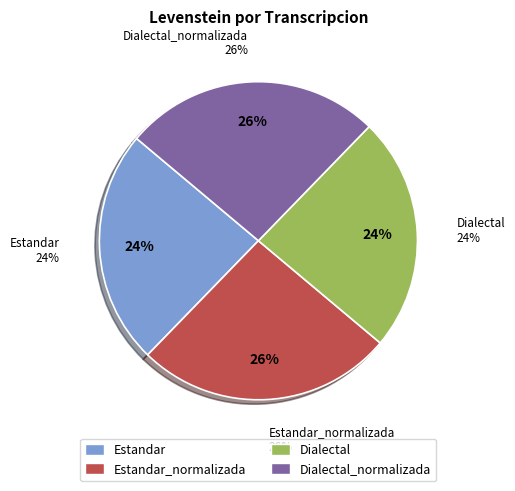

Rank the categories by value from lowest to highest.

Estandar, Dialectal, Estandar_normalizada, Dialectal_normalizada